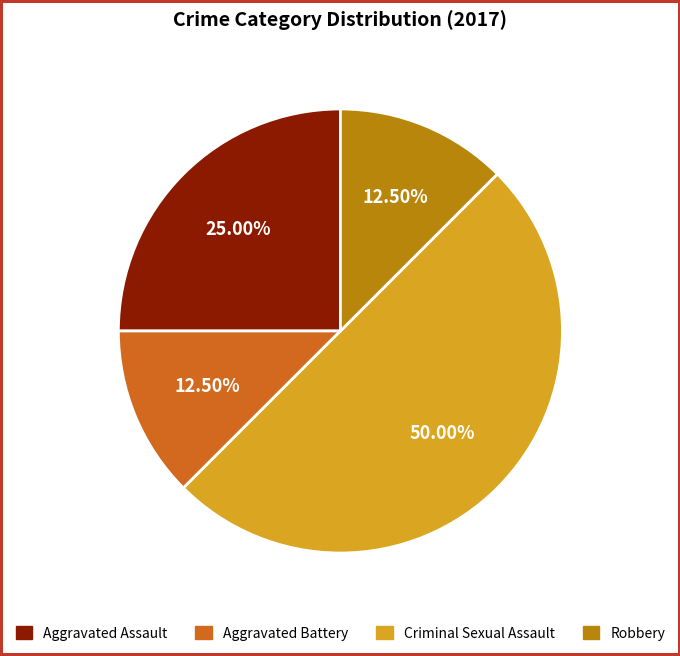

Is the sum of Robbery and Aggravated Assault greater than half?

No